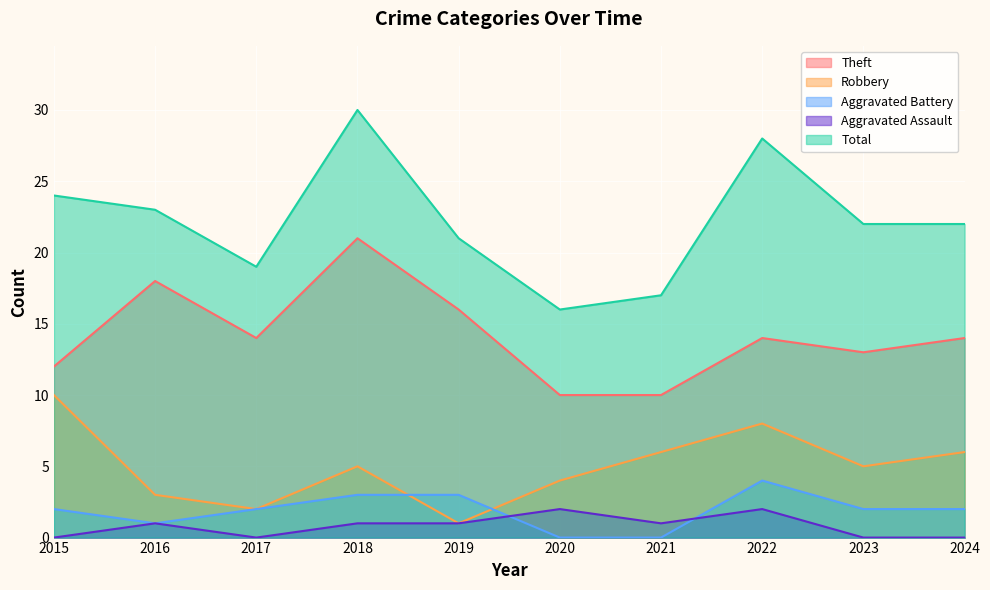

How many intersections are there between Aggravated Battery and Robbery?

2